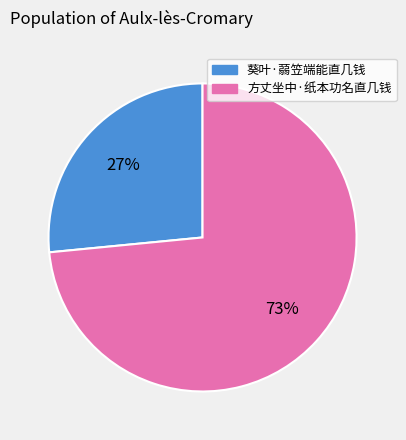

Does 方丈坐中·纸本功名直几钱 account for over 50% of the chart?

Yes